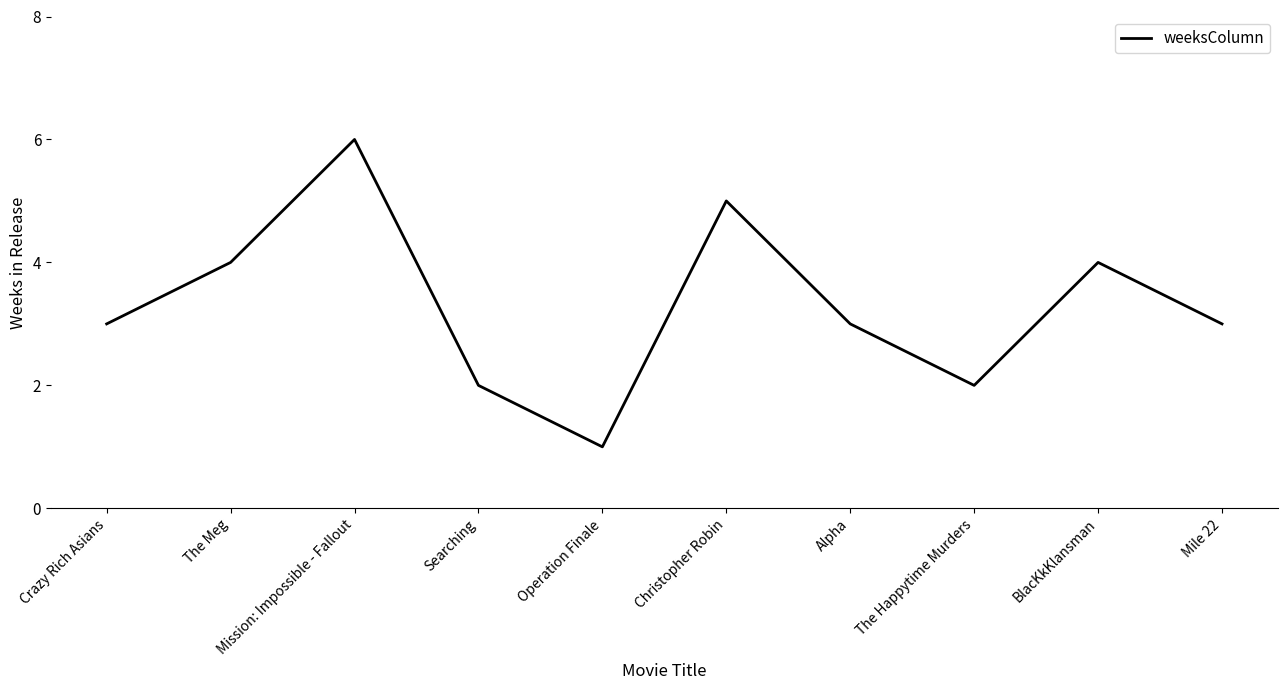

What is the average value?

3